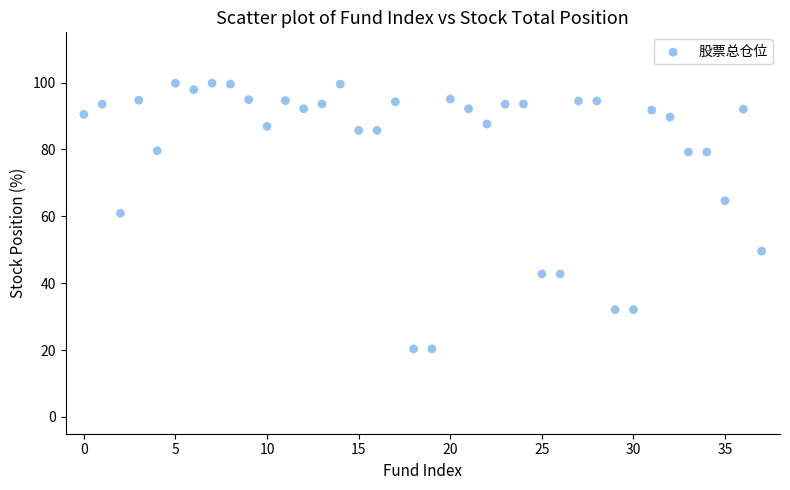

What is the range of Y values (max minus min)?

79.4